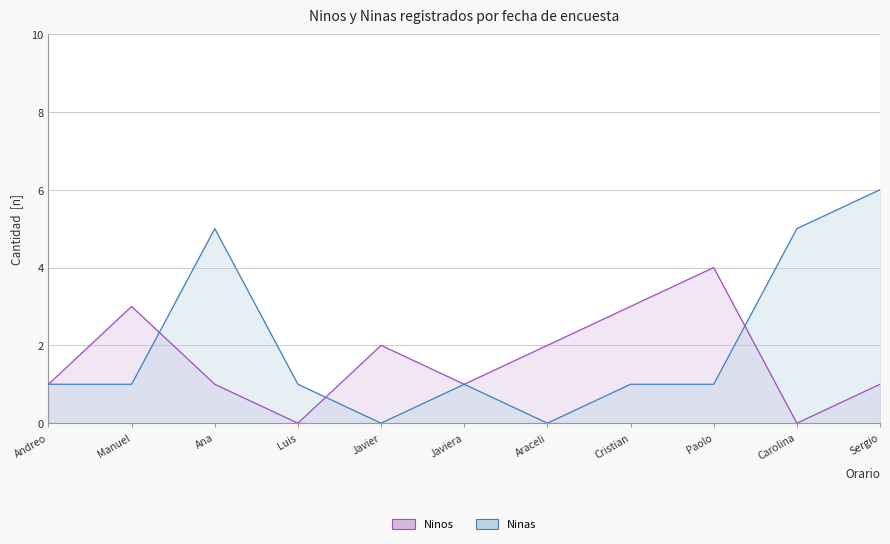

Reading left to right, list all the values displayed in this chart.

Ninos: 1	3	1	0	2	1	2	3	4	0	1
Ninas: 1	1	5	1	0	1	0	1	1	5	6